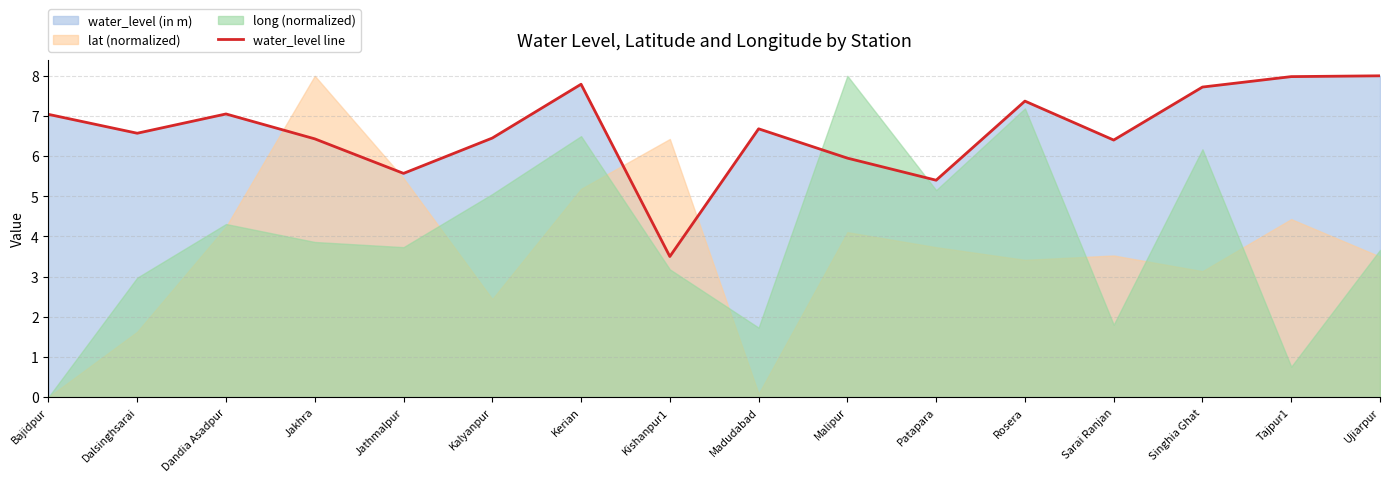

Is it true that the value at Ujiarpur is 8.0?

True